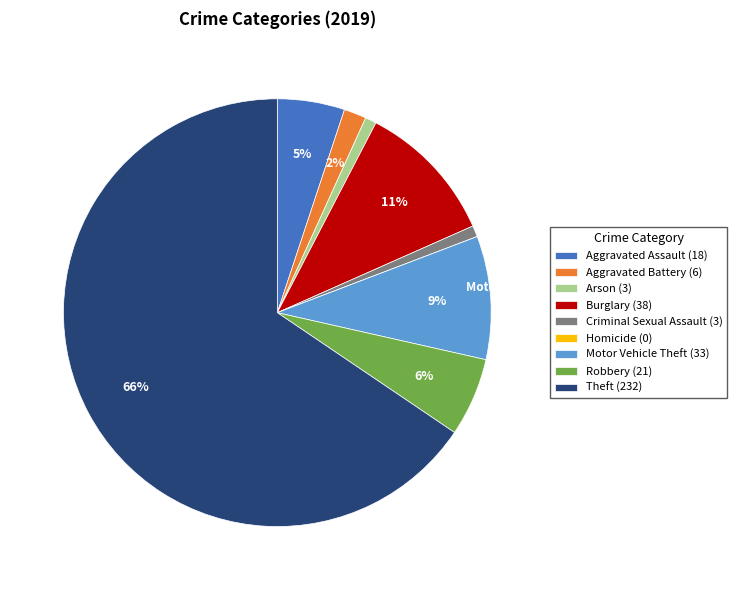

To the nearest percent, what is the difference between the Homicide and Arson slice percentages?

1%